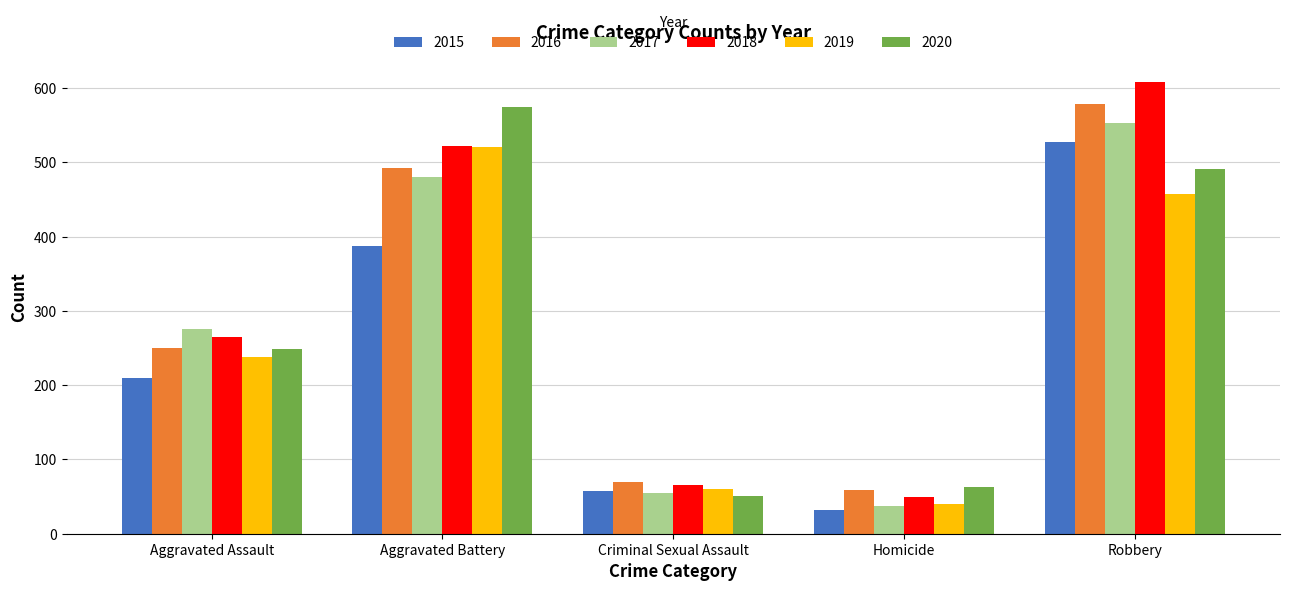

At which category is the sum across all series the highest?

Robbery